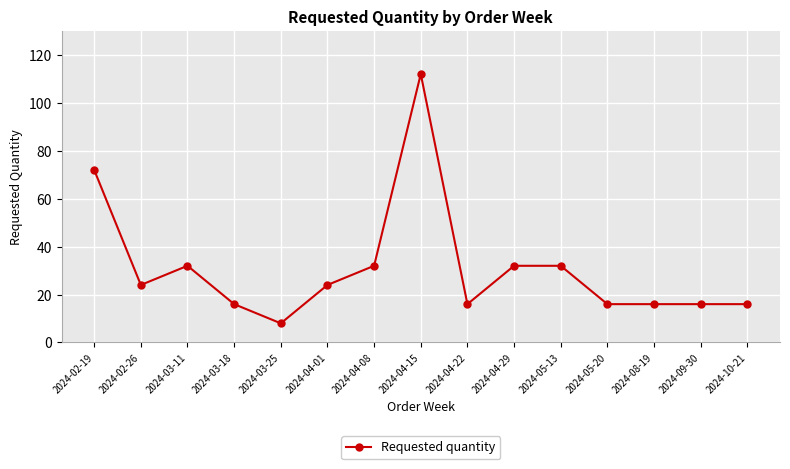

At which category does the data reach its first local valley?

2024-02-26